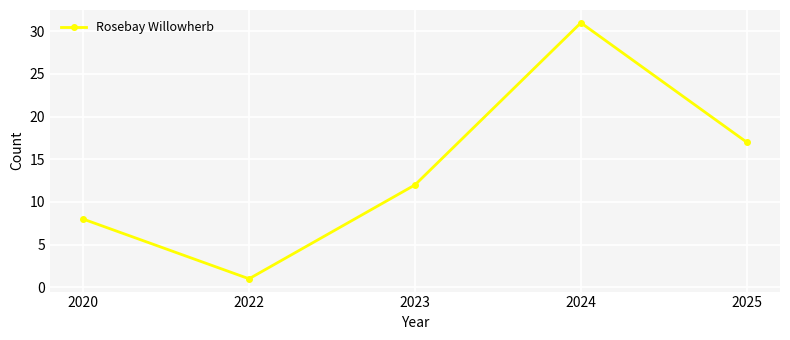

At which label is the value closest to 16?

2025